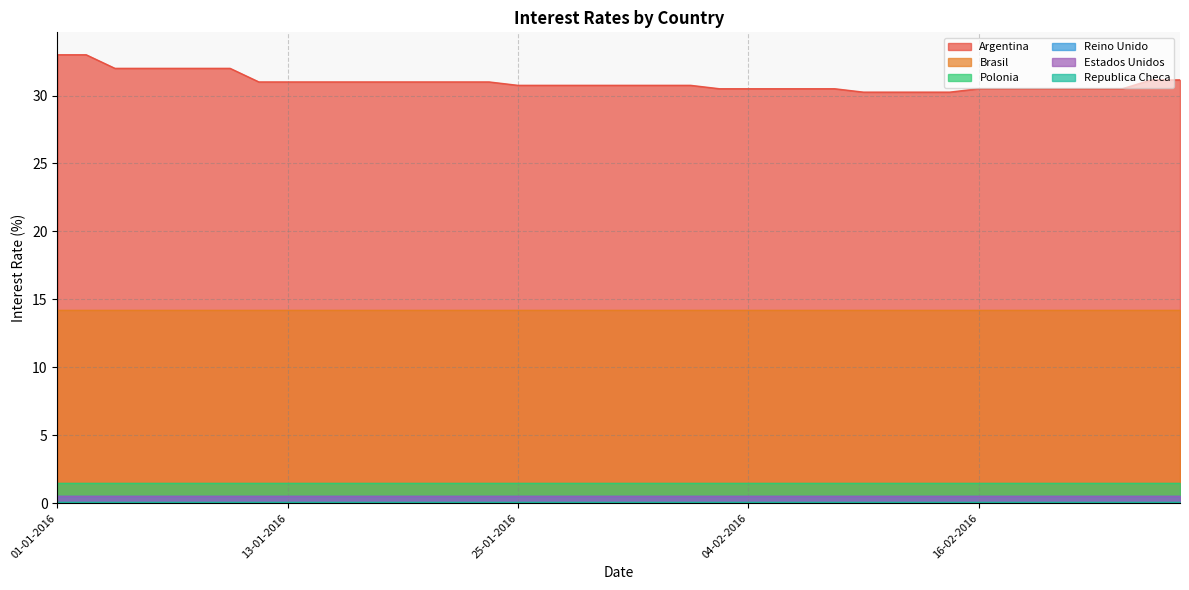

The value of Brasil at 20-01-2016 is 24.8. True or false?

False